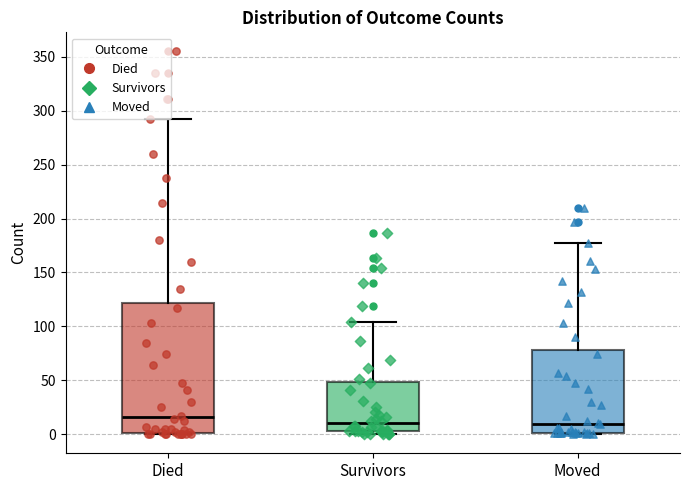

Reading left to right, read every box against the y-axis: the position of its median line, the range the box covers, and the ends of its whiskers. The values are not printed on the chart, so give them approximately, as read against the axis.

Died: median 15, box 0 to 120, whiskers 0 to 290
Survivors: median 10, box 5 to 50, whiskers 0 to 105
Moved: median 10, box 0 to 80, whiskers 0 to 175